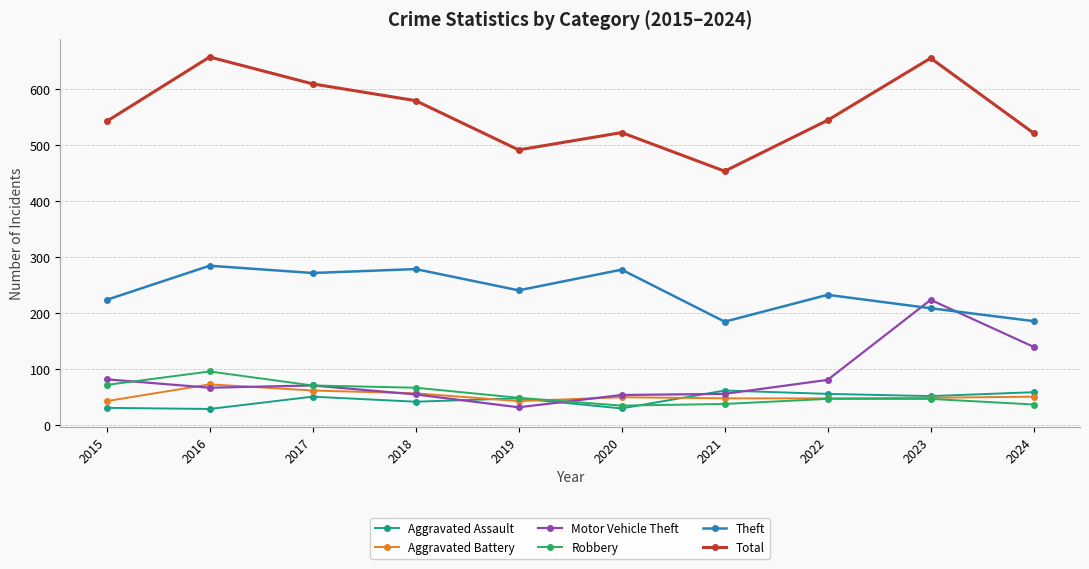

True or false: Aggravated Assault and Aggravated Battery intersect in this chart.

True